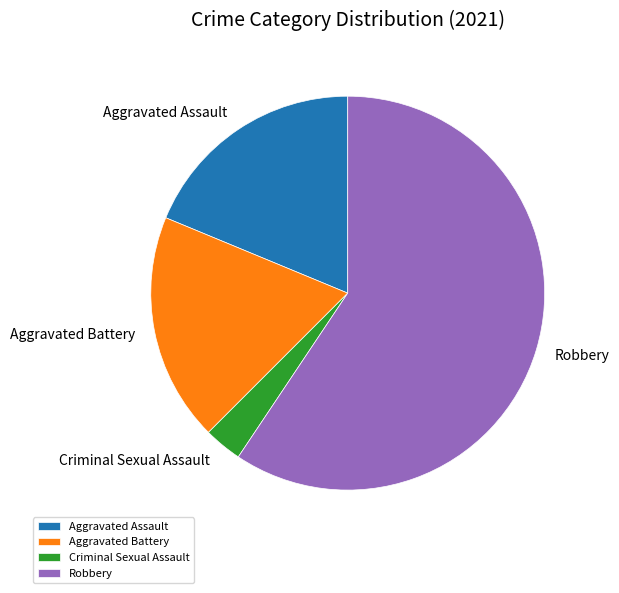

What is the majority slice?

Robbery